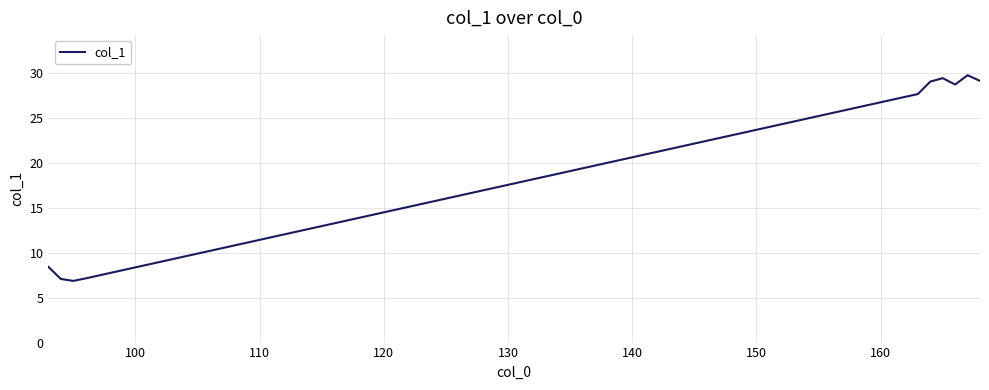

What is the maximum value shown in the chart?

29.8